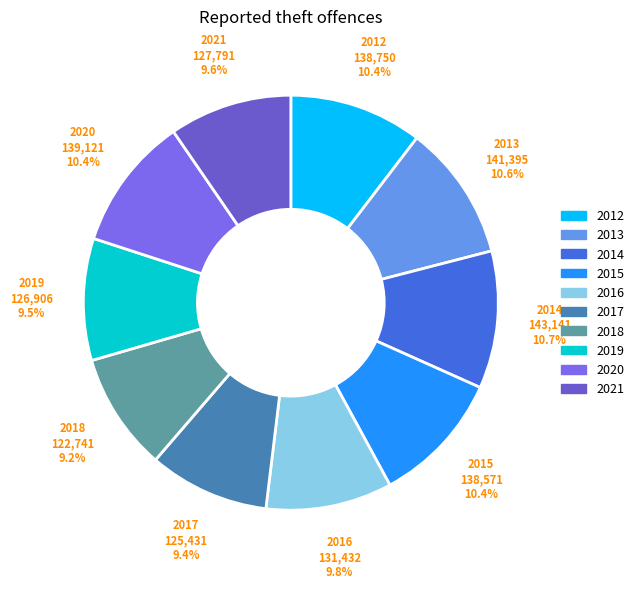

Count the number of slices in the pie.

10